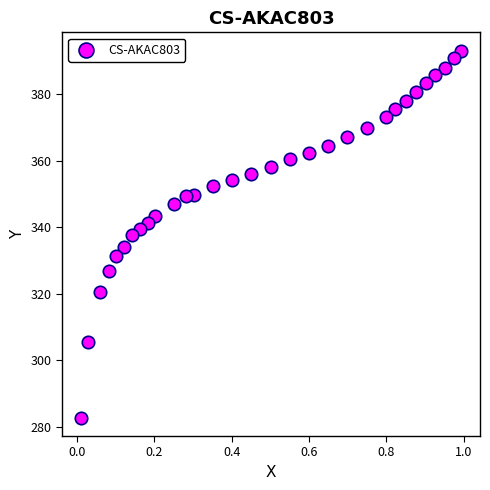

What is the range of Y values (max minus min)?

110.3